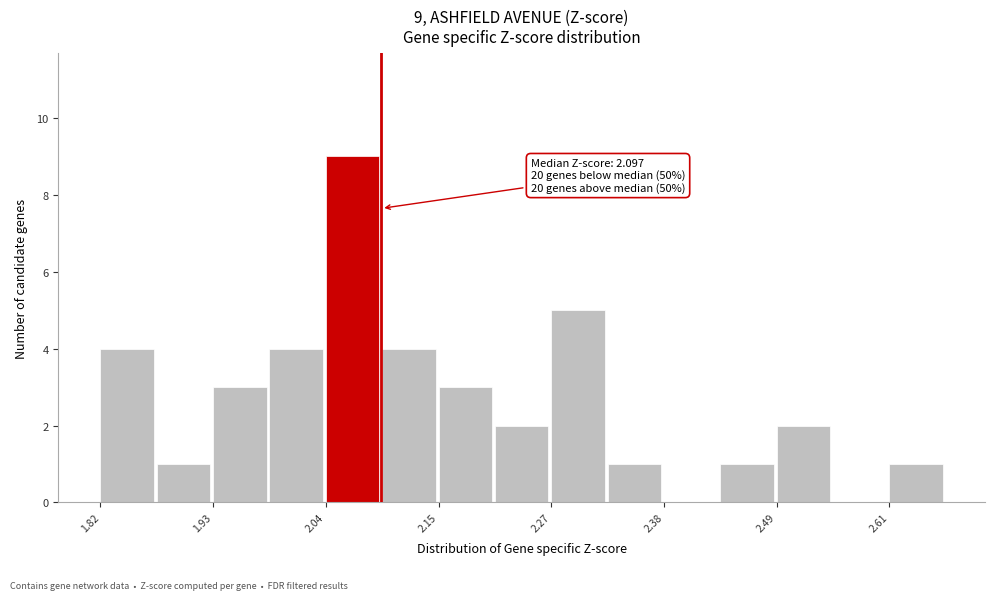

Read against the x-axis, roughly where is the centre of the tallest bar?

2.06